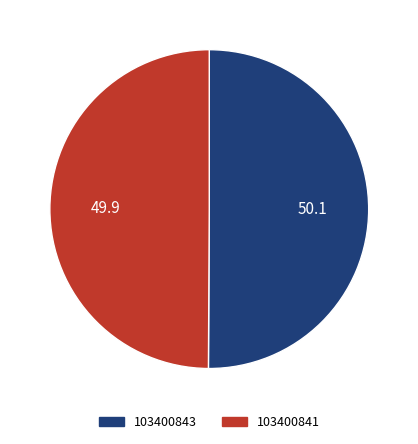

How many slices are in this pie chart?

2